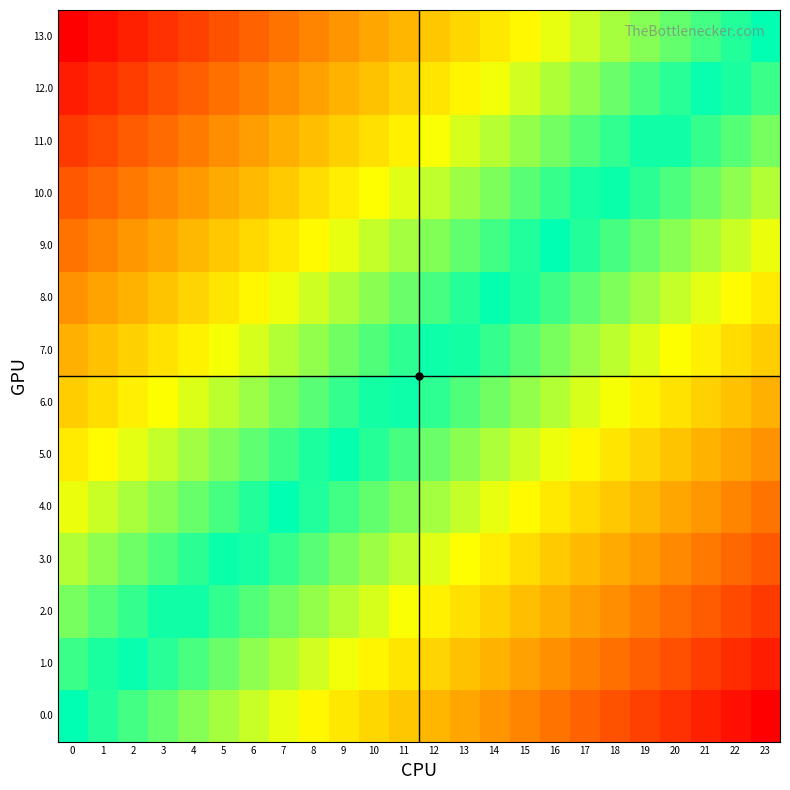

Reading left to right, what are all the values shown in this chart?

0.0: 0=0.0	1=-0.0	2=-0.1	3=-0.1	4=-0.2	5=-0.2	6=-0.3	7=-0.3	8=-0.3	9=-0.4	10=-0.4	11=-0.5	12=-0.5	13=-0.6	14=-0.6	15=-0.7	16=-0.7	17=-0.7	18=-0.8	19=-0.8	20=-0.9	21=-0.9	22=-1.0	23=-1.0
1.0: 0=0.1	1=0.0	2=-0.0	3=-0.1	4=-0.1	5=-0.1	6=-0.2	7=-0.2	8=-0.3	9=-0.3	10=-0.4	11=-0.4	12=-0.4	13=-0.5	14=-0.5	15=-0.6	16=-0.6	17=-0.7	18=-0.7	19=-0.7	20=-0.8	21=-0.8	22=-0.9	23=-0.9
2.0: 0=0.2	1=0.1	2=0.1	3=0.0	4=-0.0	5=-0.1	6=-0.1	7=-0.2	8=-0.2	9=-0.2	10=-0.3	11=-0.3	12=-0.4	13=-0.4	14=-0.5	15=-0.5	16=-0.5	17=-0.6	18=-0.6	19=-0.7	20=-0.7	21=-0.8	22=-0.8	23=-0.8
3.0: 0=0.2	1=0.2	2=0.1	3=0.1	4=0.1	5=0.0	6=-0.0	7=-0.1	8=-0.1	9=-0.2	10=-0.2	11=-0.2	12=-0.3	13=-0.3	14=-0.4	15=-0.4	16=-0.5	17=-0.5	18=-0.6	19=-0.6	20=-0.6	21=-0.7	22=-0.7	23=-0.8
4.0: 0=0.3	1=0.3	2=0.2	3=0.2	4=0.1	5=0.1	6=0.0	7=0.0	8=-0.0	9=-0.1	10=-0.1	11=-0.2	12=-0.2	13=-0.3	14=-0.3	15=-0.3	16=-0.4	17=-0.4	18=-0.5	19=-0.5	20=-0.6	21=-0.6	22=-0.6	23=-0.7
5.0: 0=0.4	1=0.3	2=0.3	3=0.3	4=0.2	5=0.2	6=0.1	7=0.1	8=0.0	9=-0.0	10=-0.1	11=-0.1	12=-0.1	13=-0.2	14=-0.2	15=-0.3	16=-0.3	17=-0.4	18=-0.4	19=-0.4	20=-0.5	21=-0.5	22=-0.6	23=-0.6
6.0: 0=0.5	1=0.4	2=0.4	3=0.3	4=0.3	5=0.2	6=0.2	7=0.2	8=0.1	9=0.1	10=0.0	11=-0.0	12=-0.1	13=-0.1	14=-0.1	15=-0.2	16=-0.2	17=-0.3	18=-0.3	19=-0.4	20=-0.4	21=-0.5	22=-0.5	23=-0.5
7.0: 0=0.5	1=0.5	2=0.5	3=0.4	4=0.4	5=0.3	6=0.3	7=0.2	8=0.2	9=0.1	10=0.1	11=0.1	12=0.0	13=-0.0	14=-0.1	15=-0.1	16=-0.2	17=-0.2	18=-0.2	19=-0.3	20=-0.3	21=-0.4	22=-0.4	23=-0.5
8.0: 0=0.6	1=0.6	2=0.5	3=0.5	4=0.4	5=0.4	6=0.4	7=0.3	8=0.3	9=0.2	10=0.2	11=0.1	12=0.1	13=0.1	14=0.0	15=-0.0	16=-0.1	17=-0.1	18=-0.2	19=-0.2	20=-0.3	21=-0.3	22=-0.3	23=-0.4
9.0: 0=0.7	1=0.6	2=0.6	3=0.6	4=0.5	5=0.5	6=0.4	7=0.4	8=0.3	9=0.3	10=0.3	11=0.2	12=0.2	13=0.1	14=0.1	15=0.0	16=-0.0	17=-0.0	18=-0.1	19=-0.1	20=-0.2	21=-0.2	22=-0.3	23=-0.3
10.0: 0=0.8	1=0.7	2=0.7	3=0.6	4=0.6	5=0.6	6=0.5	7=0.5	8=0.4	9=0.4	10=0.3	11=0.3	12=0.2	13=0.2	14=0.2	15=0.1	16=0.1	17=0.0	18=-0.0	19=-0.1	20=-0.1	21=-0.1	22=-0.2	23=-0.2
11.0: 0=0.8	1=0.8	2=0.8	3=0.7	4=0.7	5=0.6	6=0.6	7=0.5	8=0.5	9=0.5	10=0.4	11=0.4	12=0.3	13=0.3	14=0.2	15=0.2	16=0.2	17=0.1	18=0.1	19=0.0	20=-0.0	21=-0.1	22=-0.1	23=-0.2
12.0: 0=0.9	1=0.9	2=0.8	3=0.8	4=0.7	5=0.7	6=0.7	7=0.6	8=0.6	9=0.5	10=0.5	11=0.4	12=0.4	13=0.4	14=0.3	15=0.3	16=0.2	17=0.2	18=0.1	19=0.1	20=0.1	21=0.0	22=-0.0	23=-0.1
13.0: 0=1.0	1=1.0	2=0.9	3=0.9	4=0.8	5=0.8	6=0.7	7=0.7	8=0.7	9=0.6	10=0.6	11=0.5	12=0.5	13=0.4	14=0.4	15=0.3	16=0.3	17=0.3	18=0.2	19=0.2	20=0.1	21=0.1	22=0.0	23=0.0